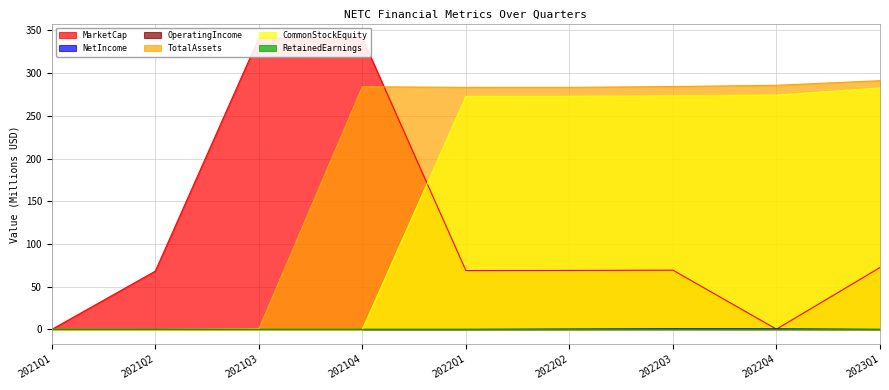

Is the value of CommonStockEquity at 2022Q4 greater than the value of NetIncome at 2021Q4?

Yes